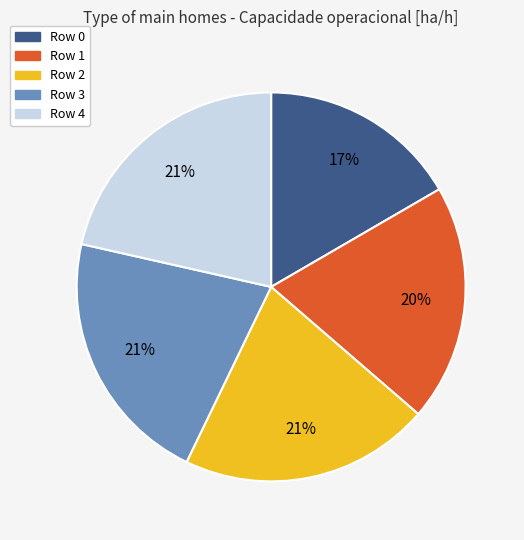

Is there any slice that represents more than half of the pie?

No